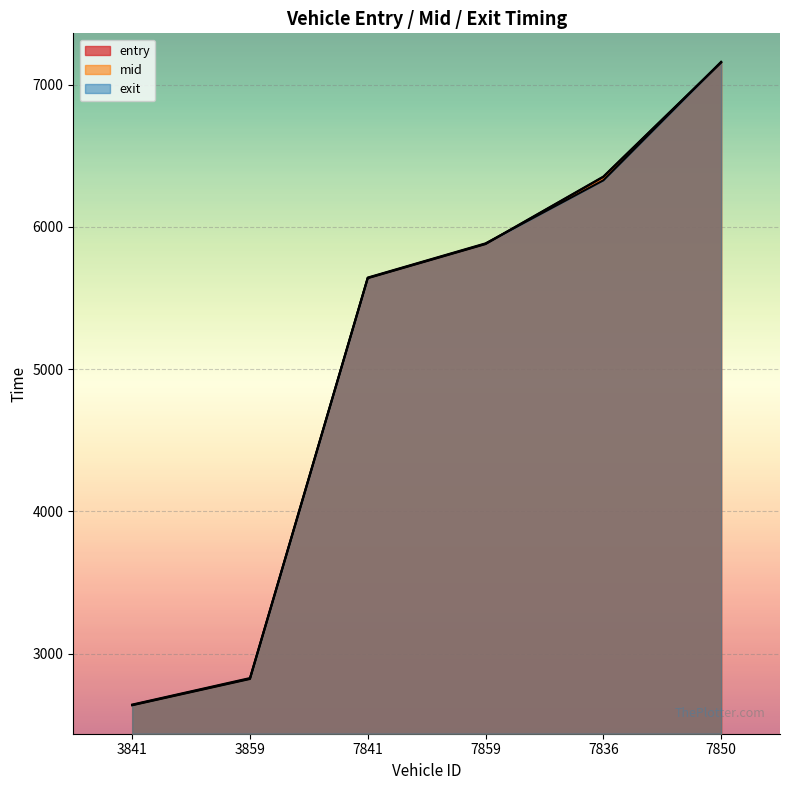

How many lines are shown in the chart?

3